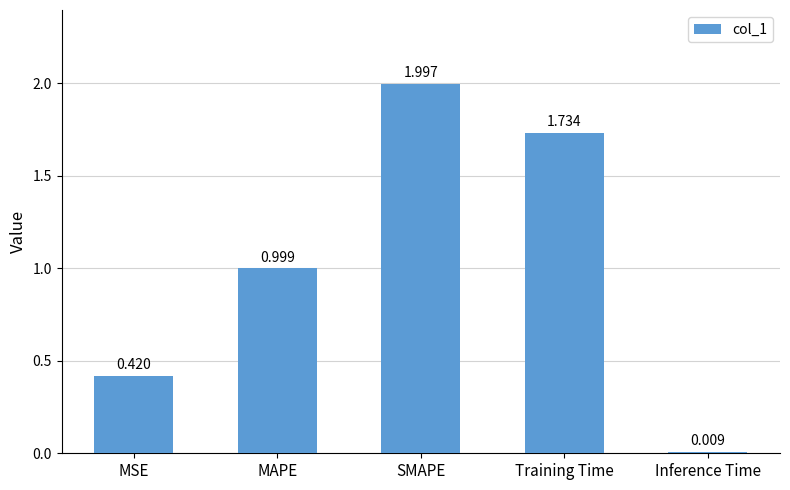

Rank the categories by value from lowest to highest.

Inference Time, MSE, MAPE, Training Time, SMAPE